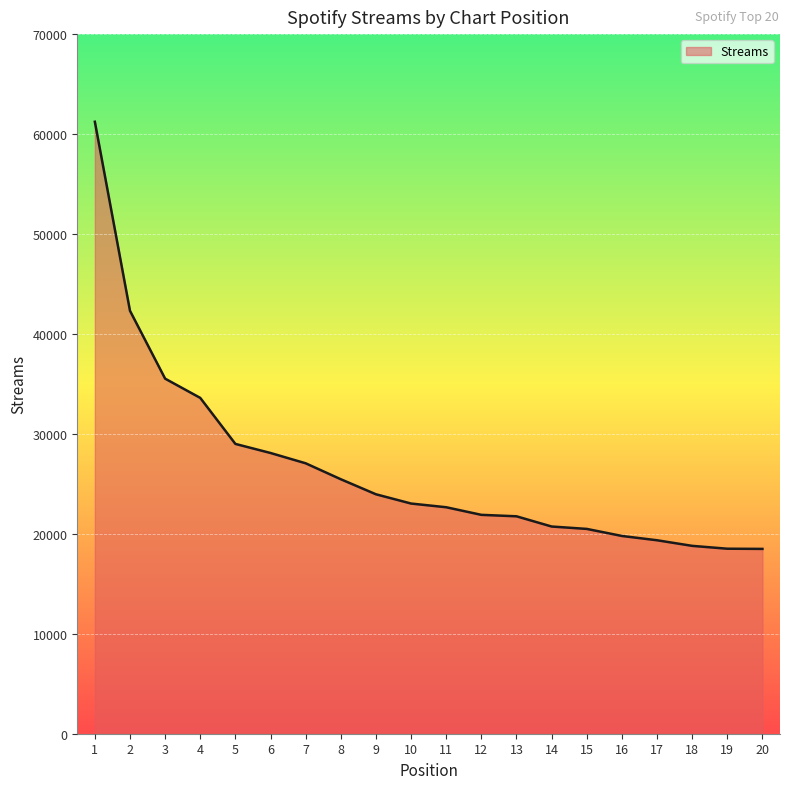

The value at 5 is 28997. True or false?

True